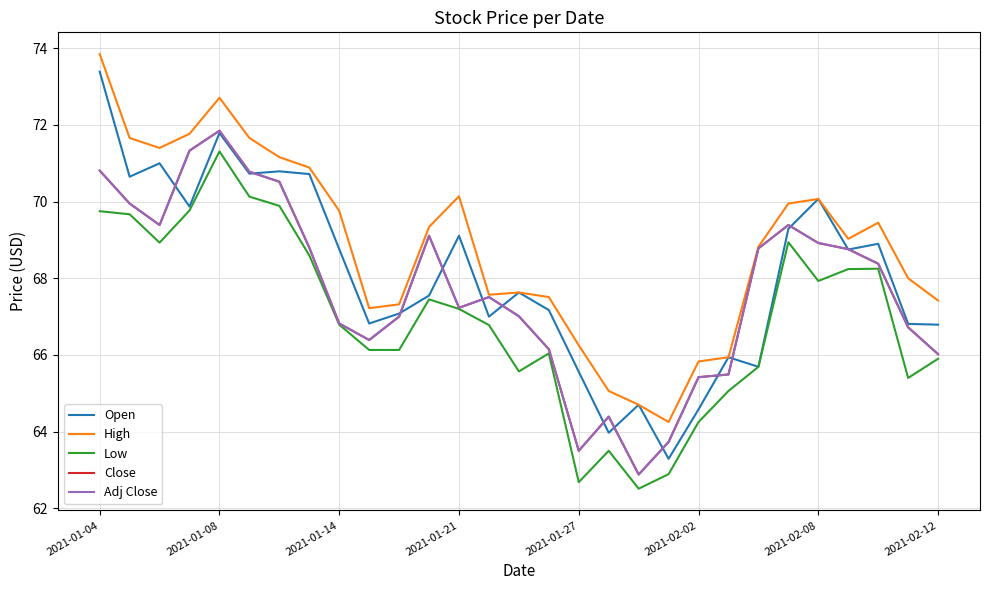

Does the chart display data point markers on the line(s)?

No